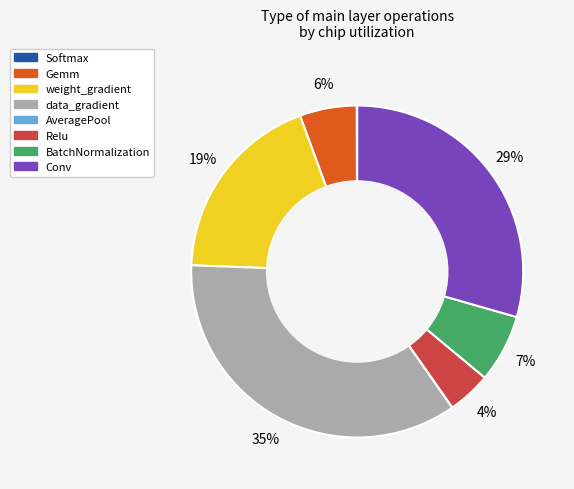

What is the largest slice in the pie chart?

data_gradient